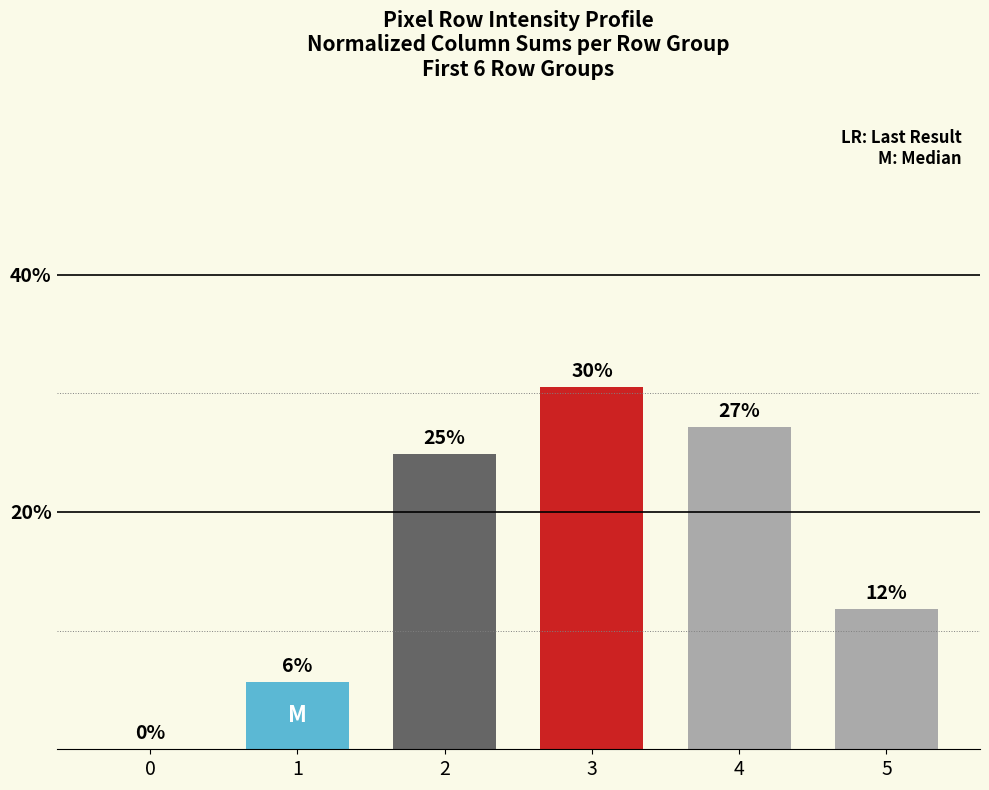

Which has a higher value, 0 or 2?

2